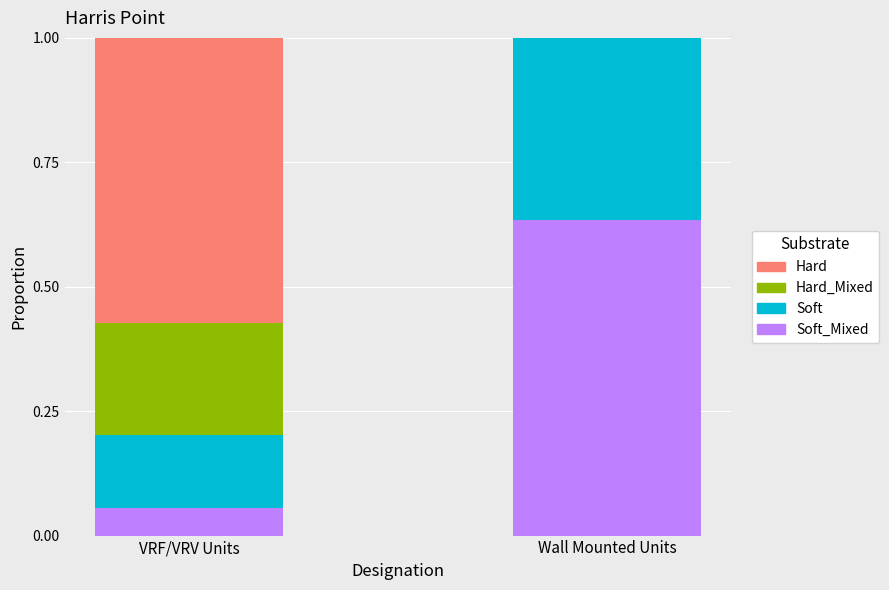

What is the total value across all series at VRF/VRV Units?

1.0